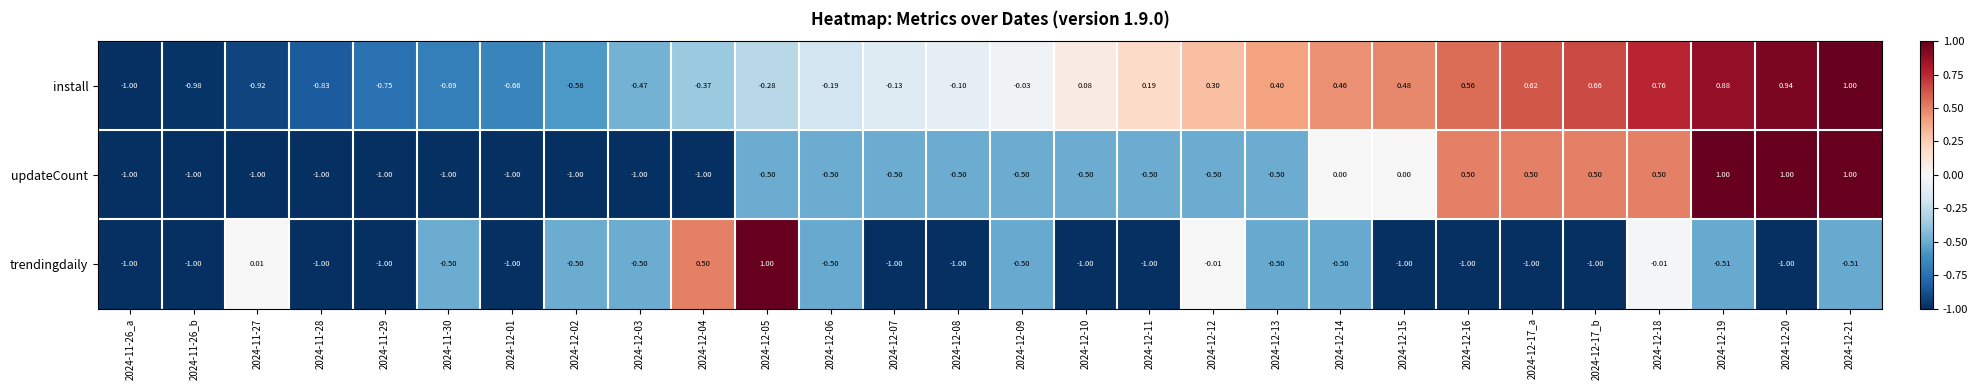

How many values in updateCount are below zero?

19